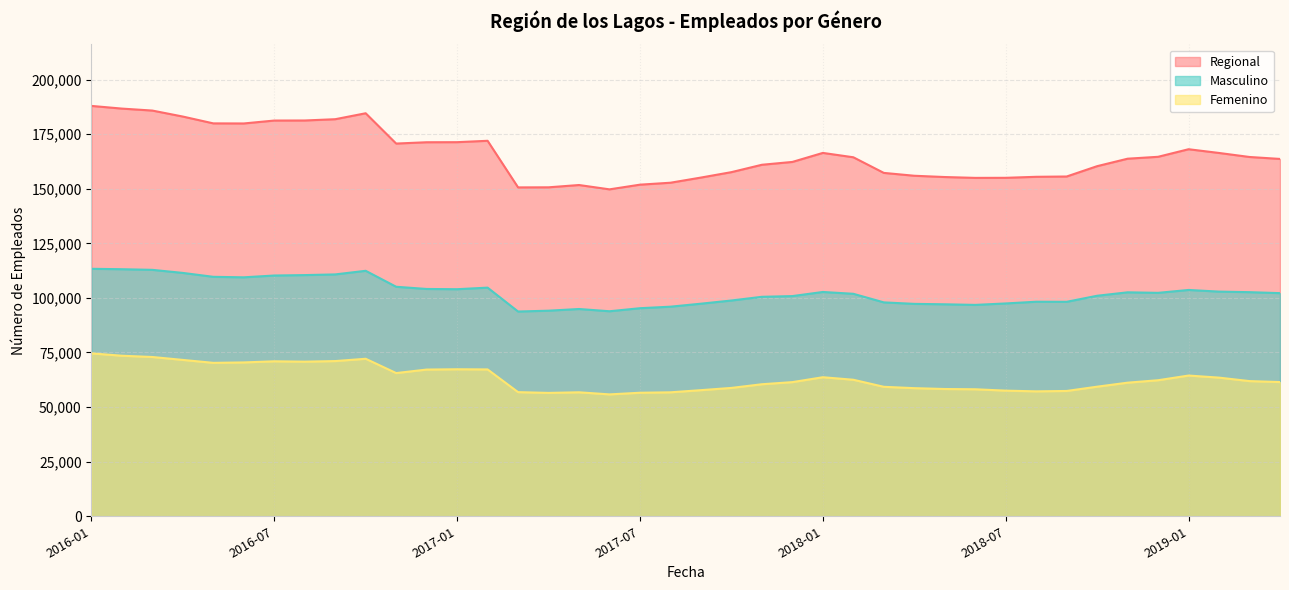

At which category does the chart reach its minimum across all series?

2017-06